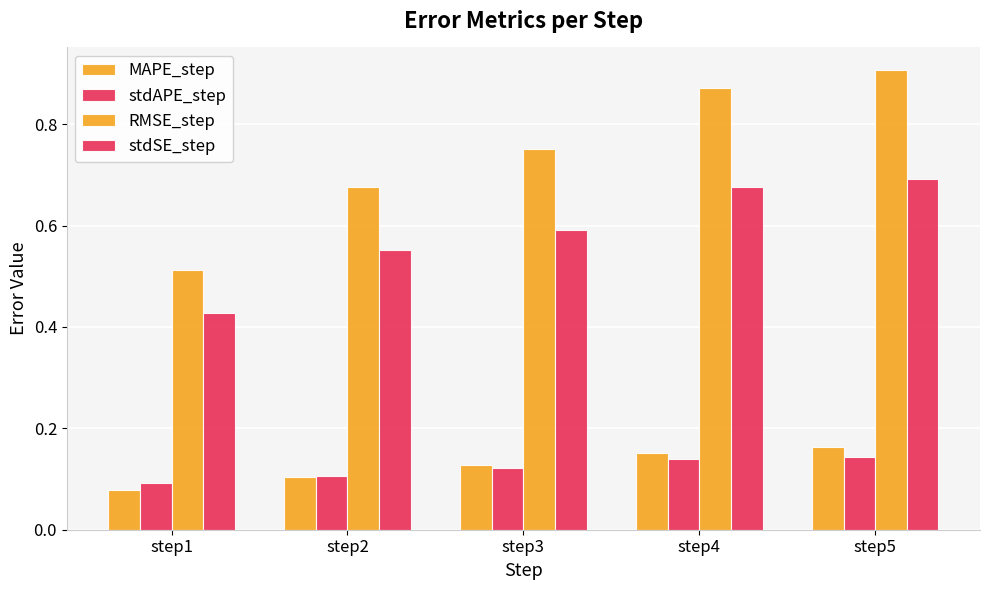

How many RMSE_step values are between 0 and 1?

5